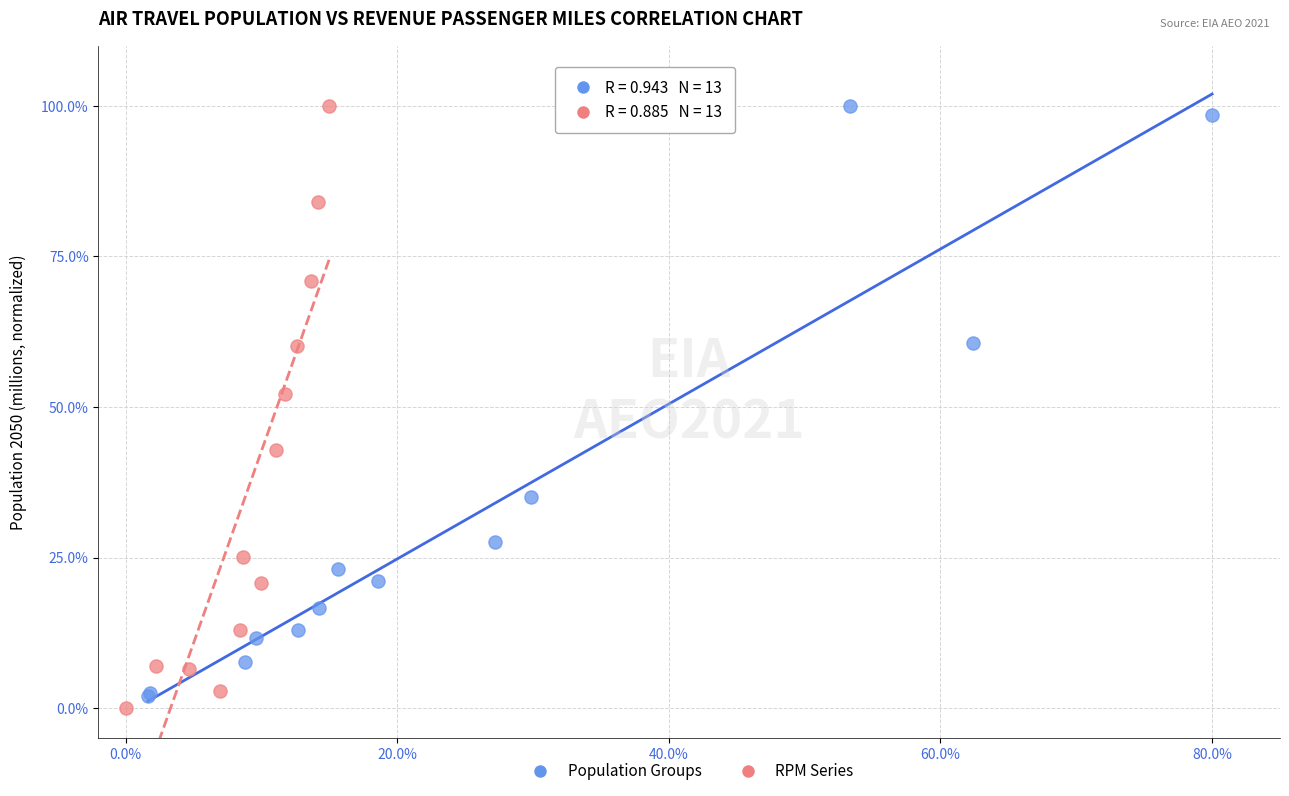

Which series reaches the minimum Y coordinate?

RPM Series